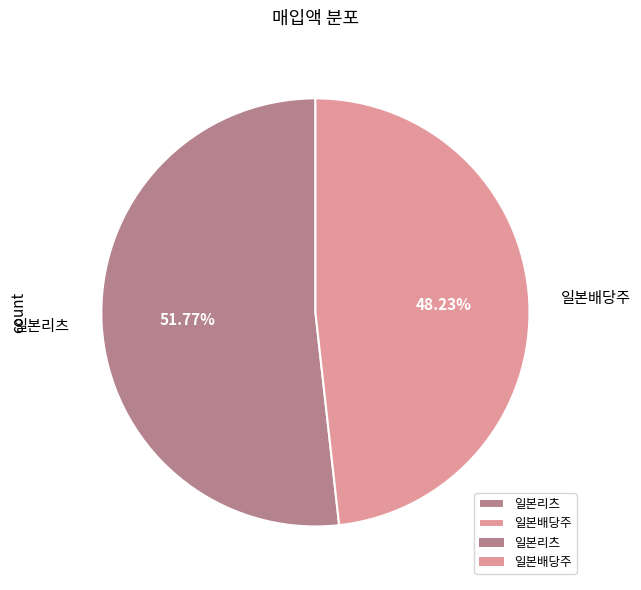

Do 일본리츠 and 일본배당주 together represent more than half of the pie?

Yes